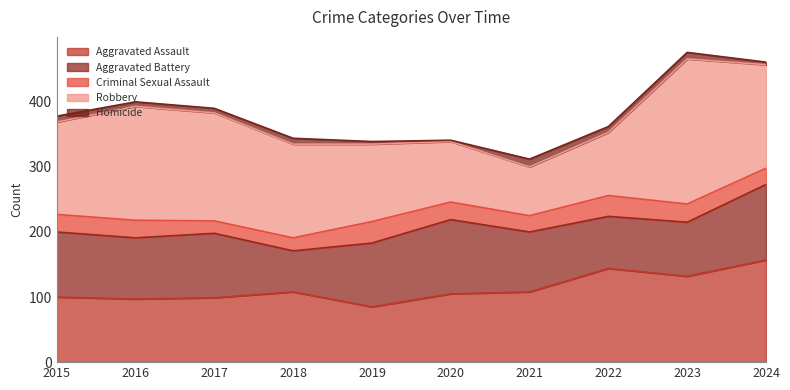

Which label corresponds to the smallest value in the chart?

2020